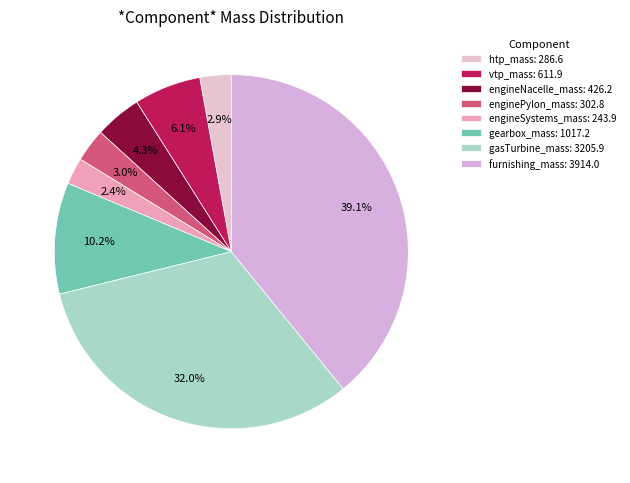

The engineSystems_mass slice represents 17% of the pie. True or false?

False